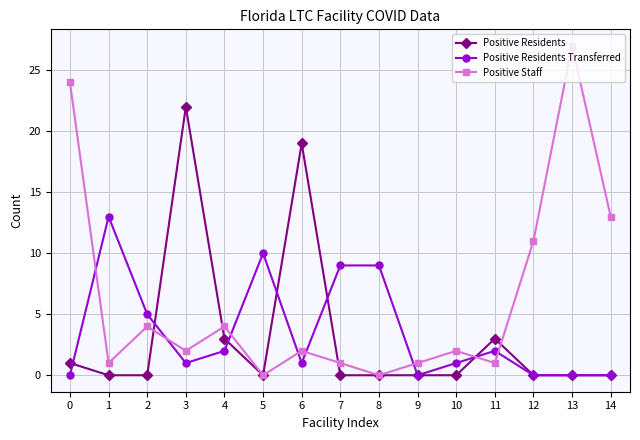

Reading left to right, transcribe all the data shown in this chart.

Positive Residents: 1	0	0	22	3	0	19	0	0	0	0	3	0	0	0
Positive Residents Transferred: 0	13	5	1	2	10	1	9	9	0	1	2	0	0	0
Positive Staff: 24	1	4	2	4	0	2	1	0	1	2	1	11	27	13